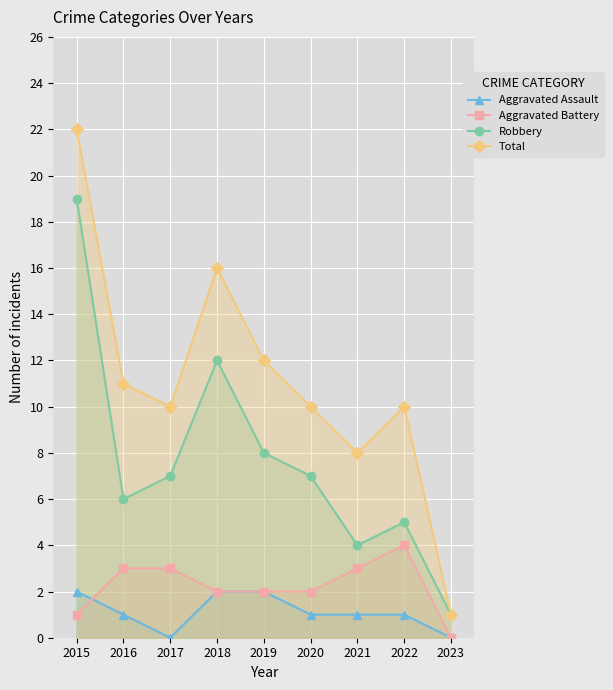

What is the value of the Total point at the 4th from the left?

16